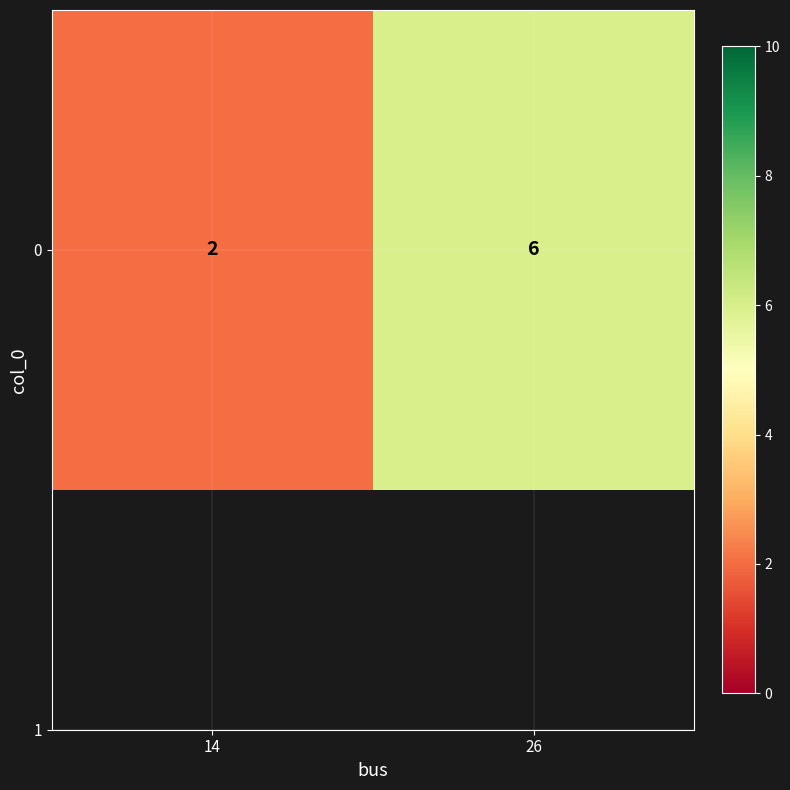

What is the difference between the values at 14 and 26?

4